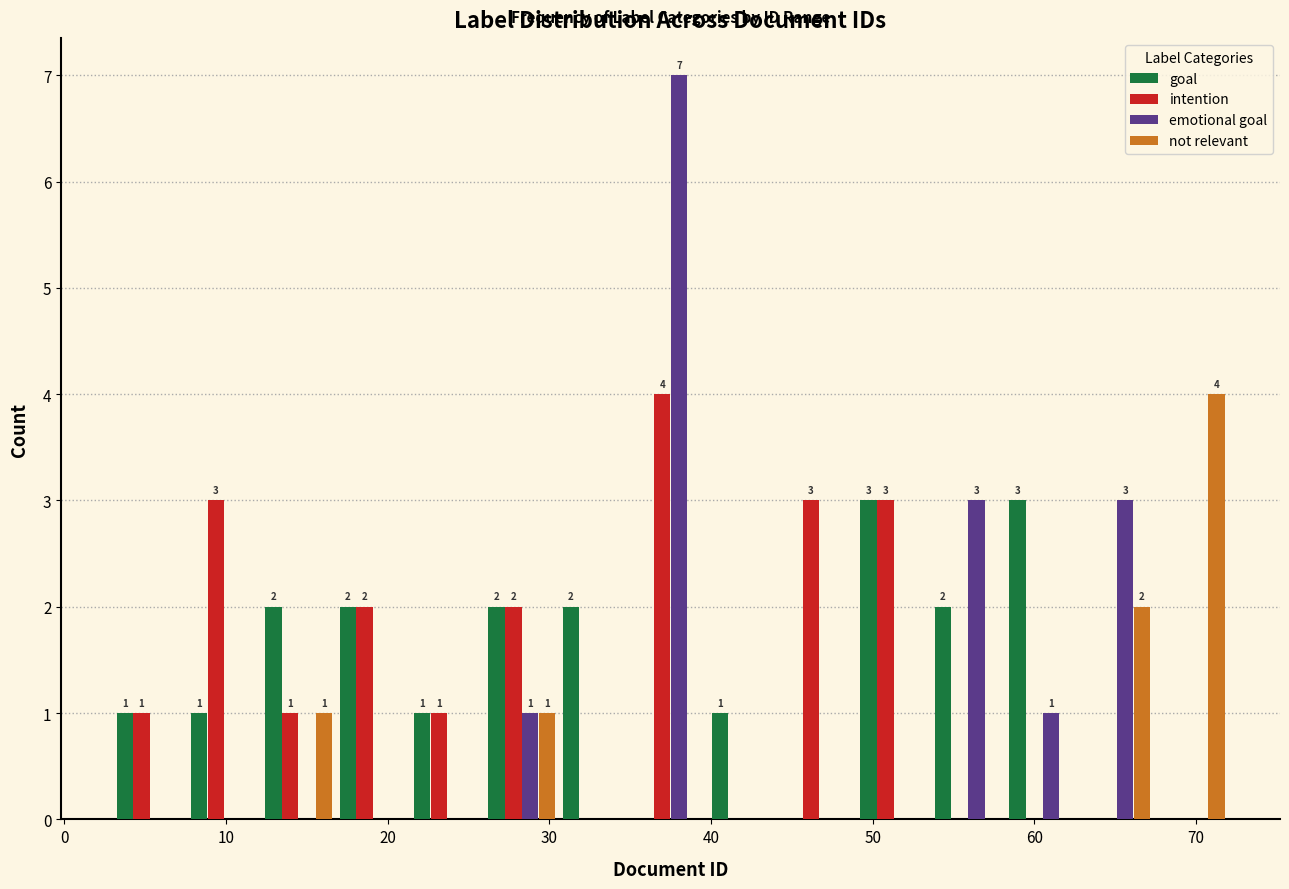

In the intention series, which range on the x-axis has the tallest bar?

35.2 to 39.8